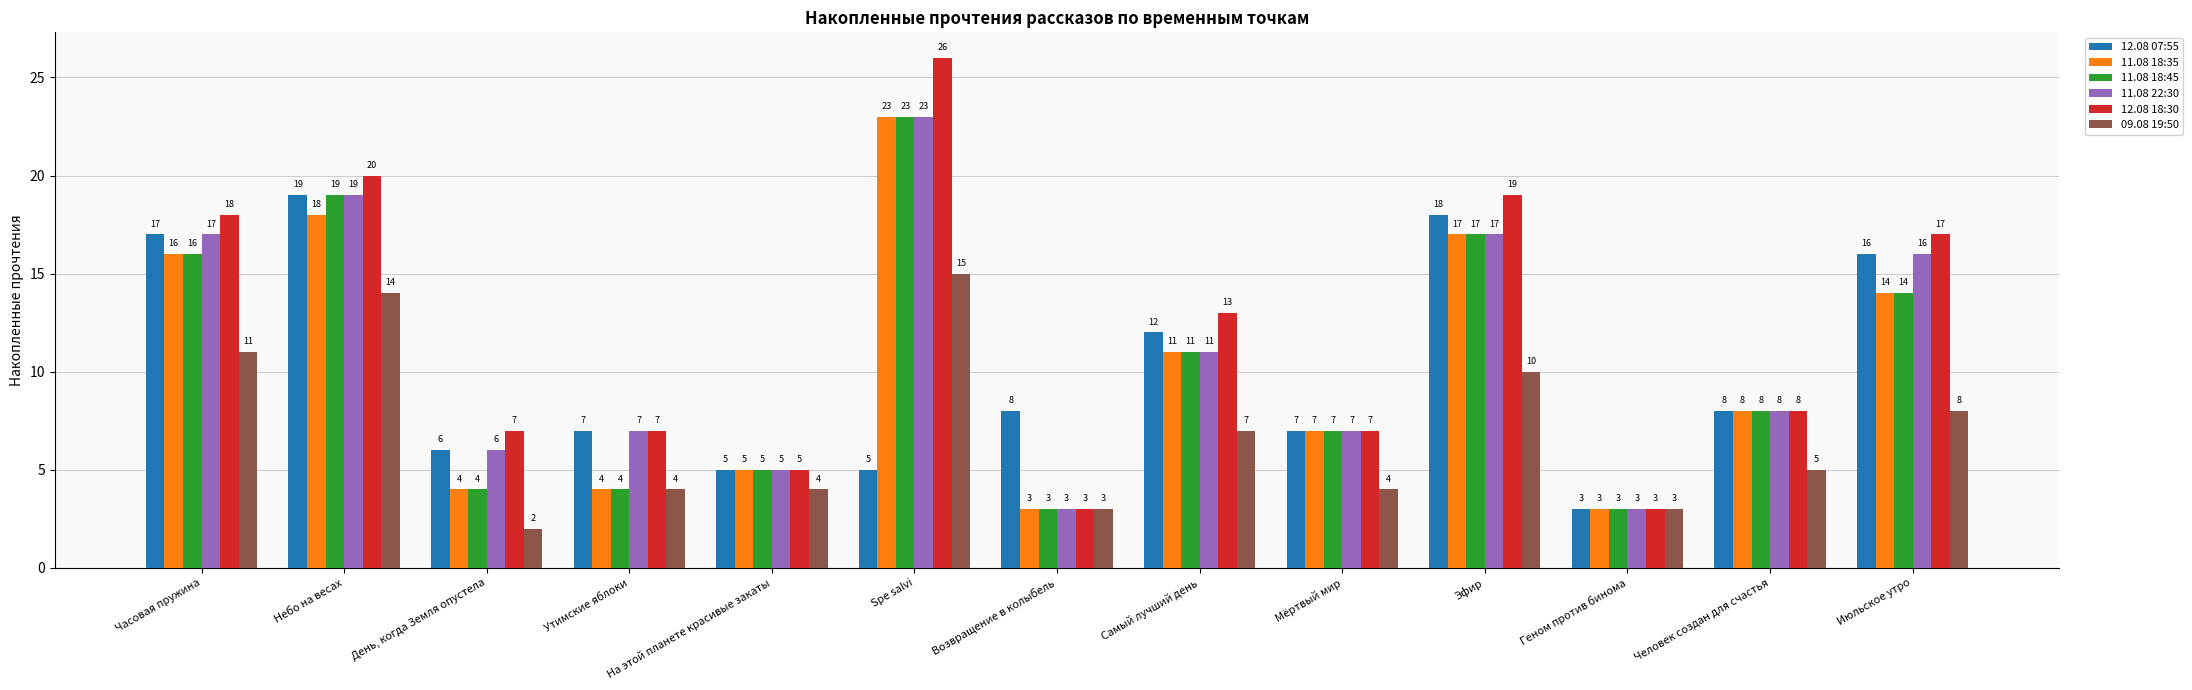

Which category has the highest value across all series?

Spe salvi